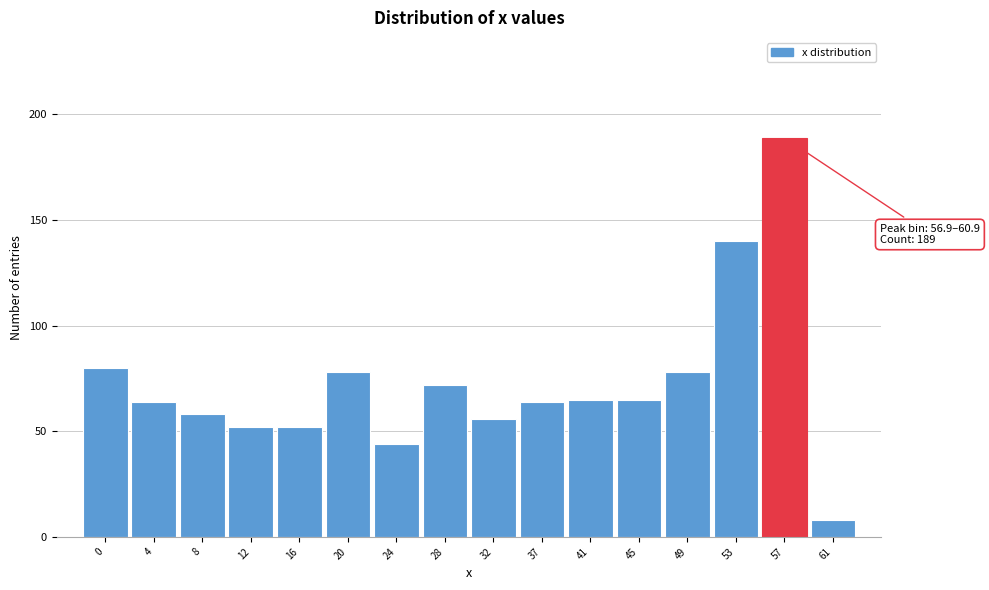

Reading left to right, list all the values displayed in this chart.

0=80	4=64	8=58	12=52	16=52	20=78	24=44	28=72	32=56	37=64	41=65	45=65	49=78	53=140	57=189	61=8